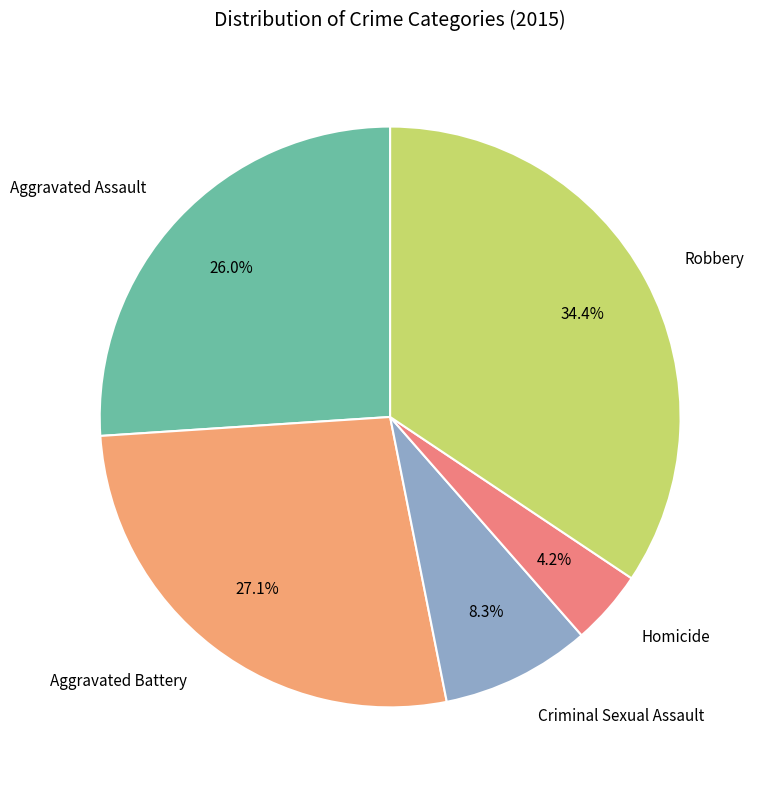

Does any single category account for the majority?

No